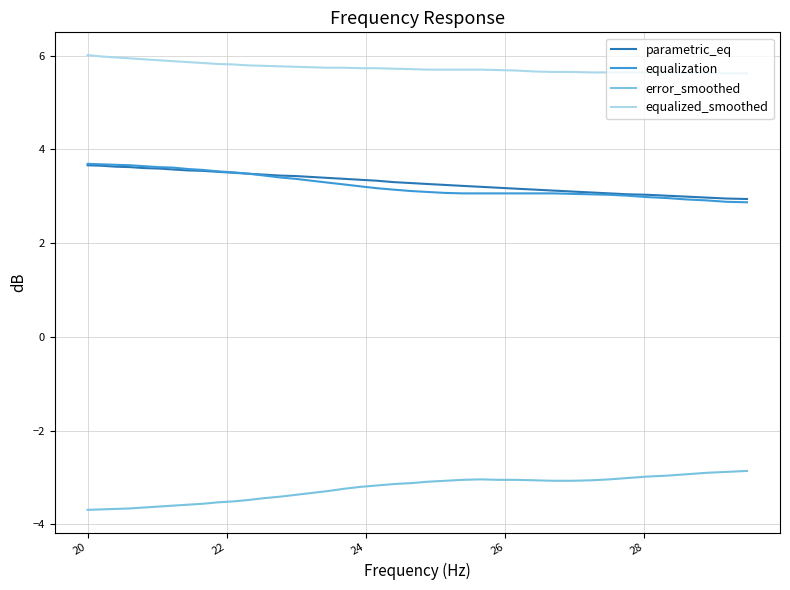

What is the smallest value displayed?

-3.7